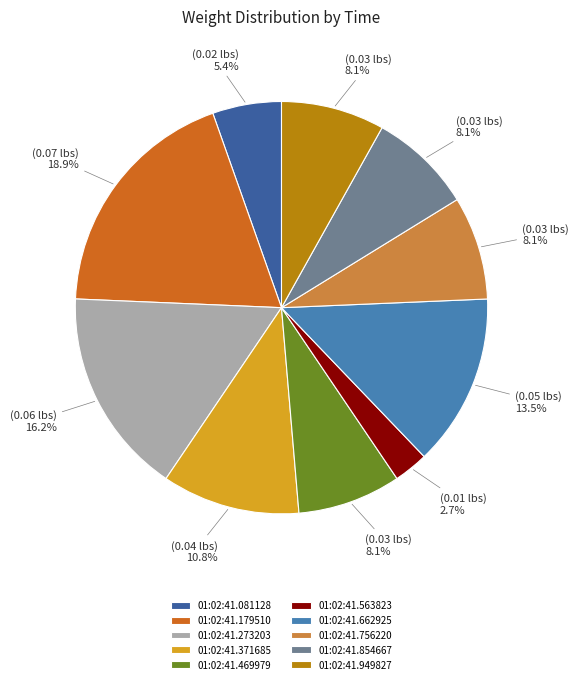

Which category has the smallest portion of the pie?

01:02:41.563823